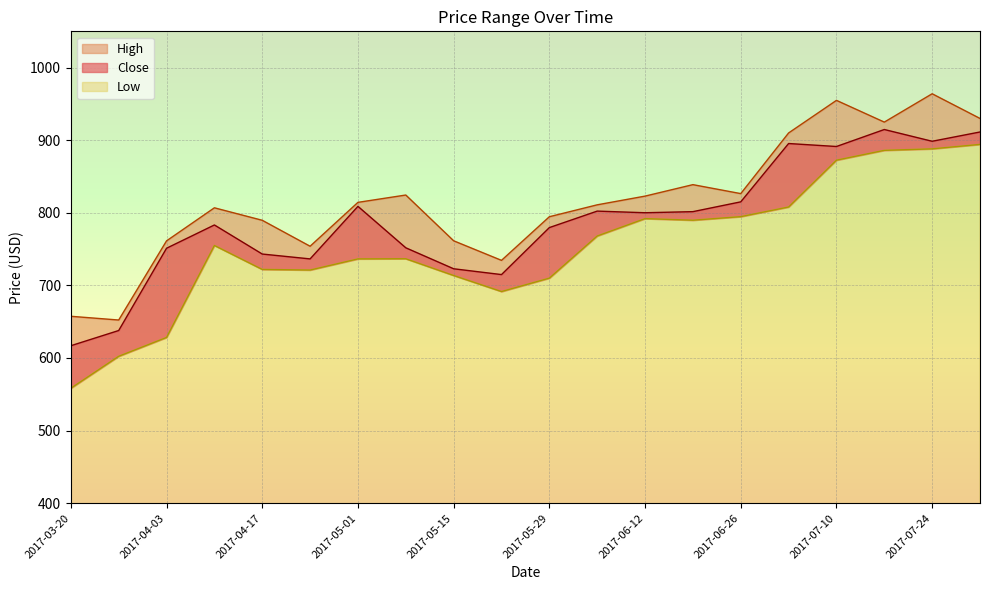

What position from the left is 2017-04-10?

4